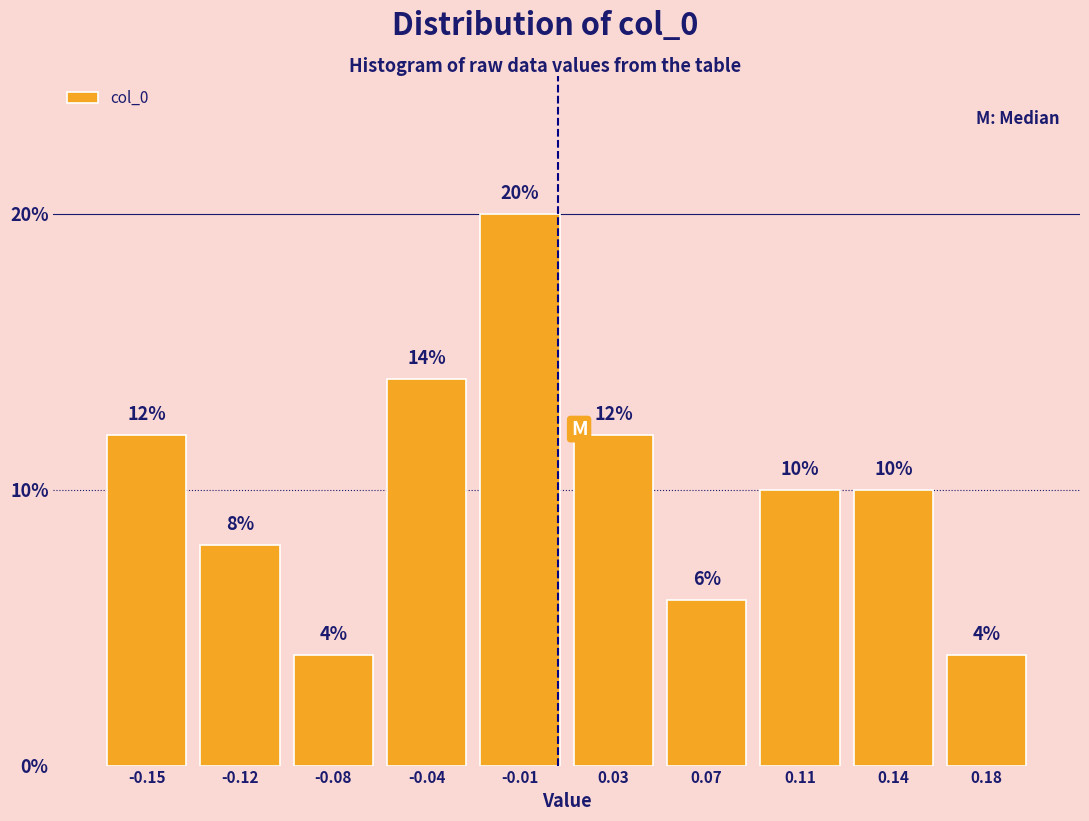

Reading left to right, what are all the values shown in this chart?

-0.15=12.0	-0.12=8.0	-0.08=4.0	-0.04=14.0	-0.01=20.0	0.03=12.0	0.07=6.0	0.11=10.0	0.14=10.0	0.18=4.0